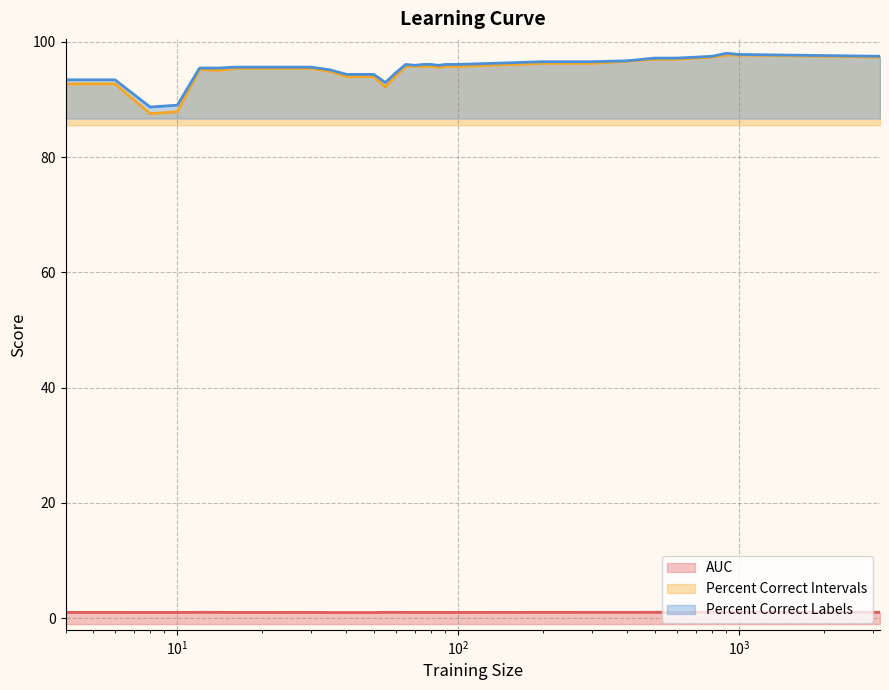

True or false: percent.correct.labels has more than 0 interior local peaks.

True